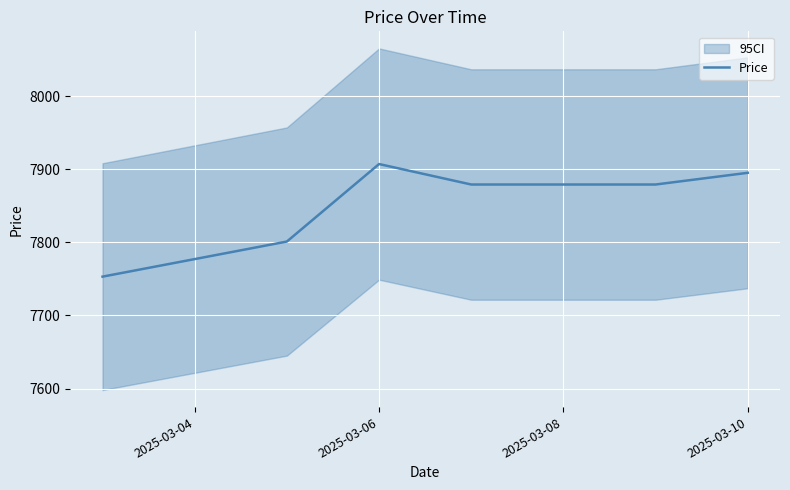

What is the minimum value for Price?

7753